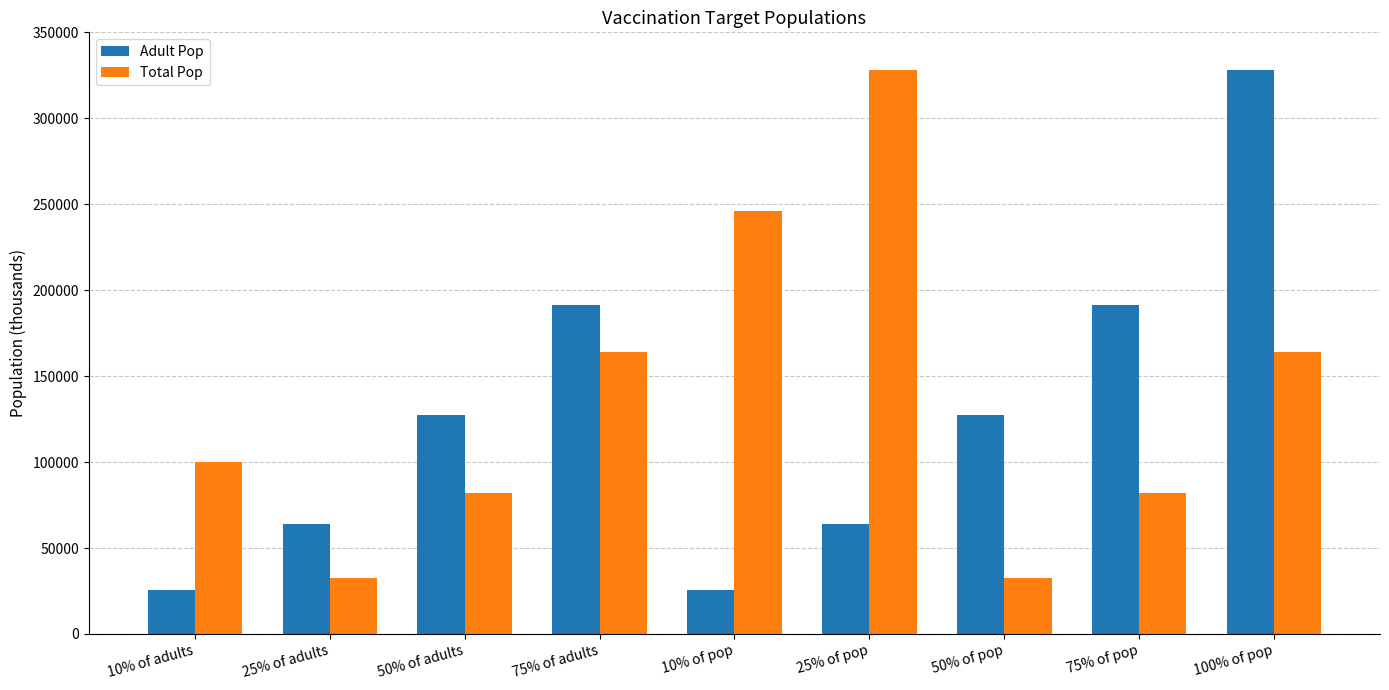

How many categories are shown in the chart?

9